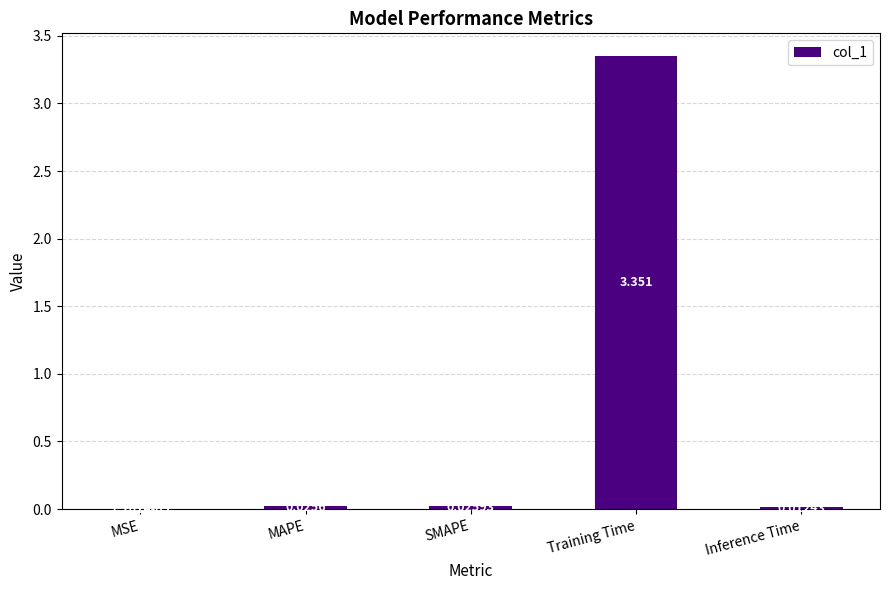

What is the difference between the values at SMAPE and Training Time?

3.3